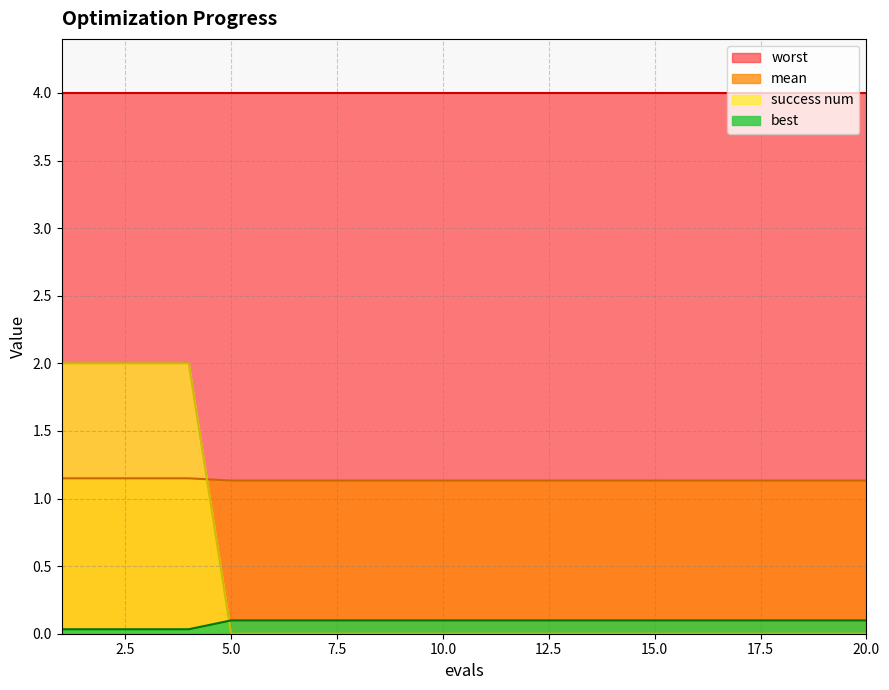

Which series ends up on top after the final intersection of success num and best?

best